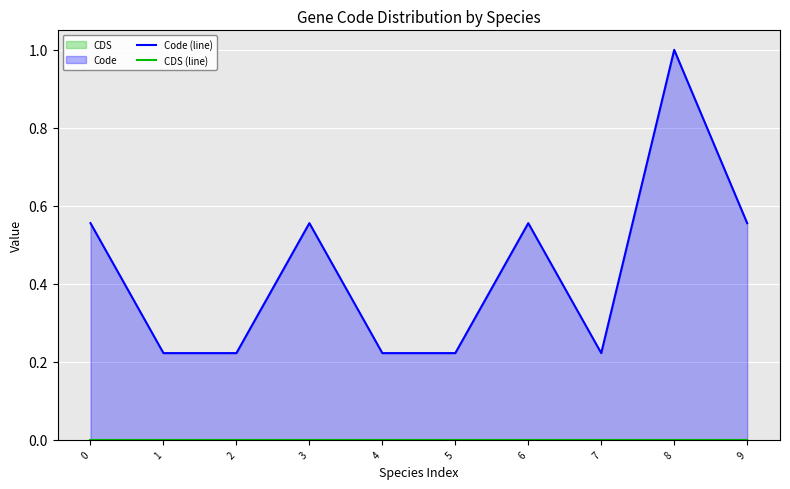

List the series in order of their overall mean, lowest first.

CDS (line), Code (line)